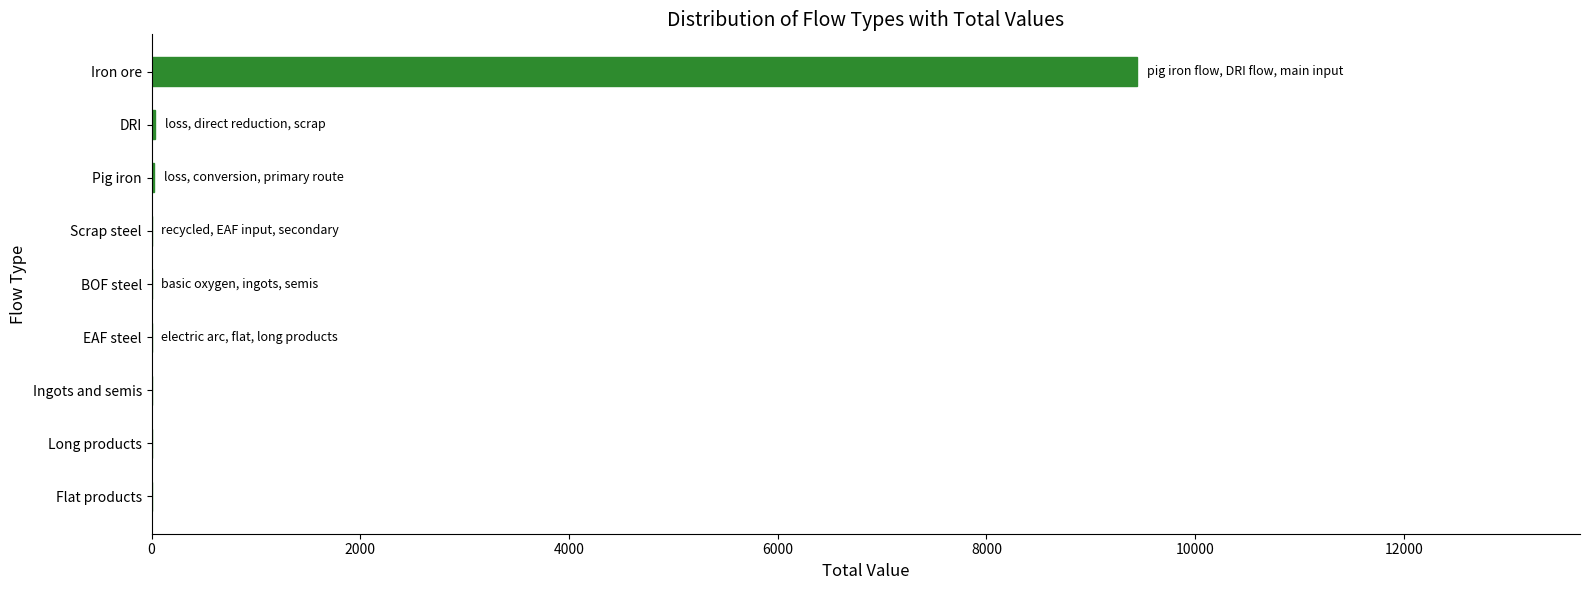

What is the sum of all values?

9499.5